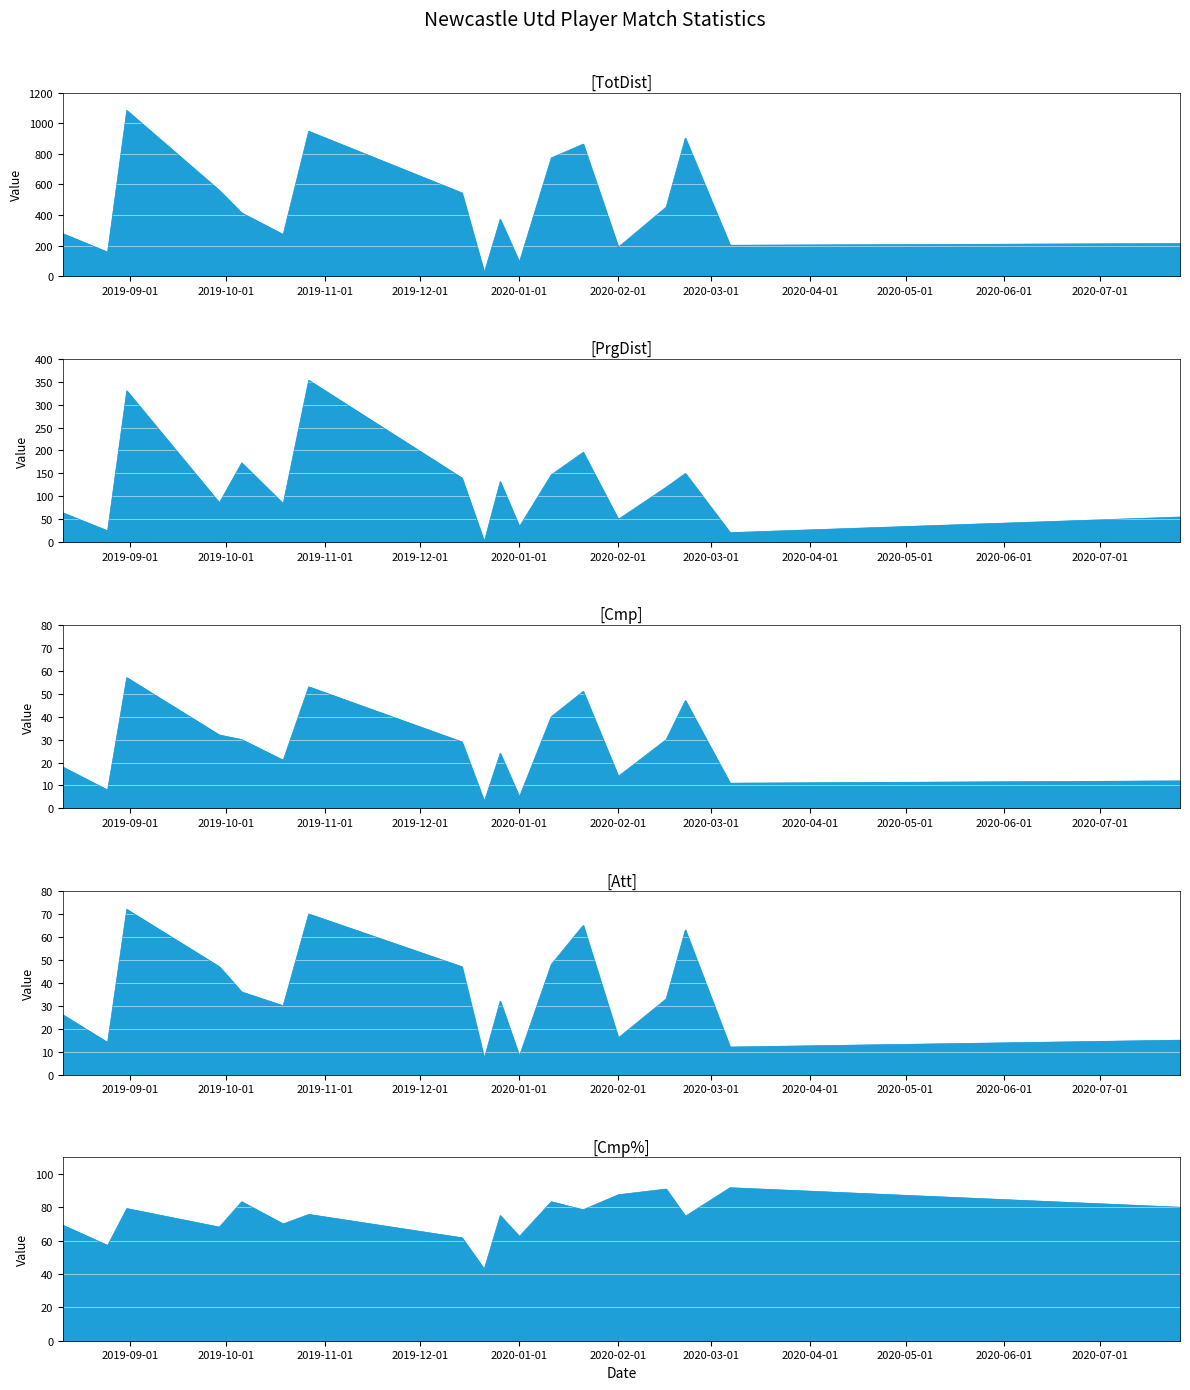

Rank the series by their maximum value, from highest to lowest.

TotDist, PrgDist, Cmp_pct, Att, Cmp